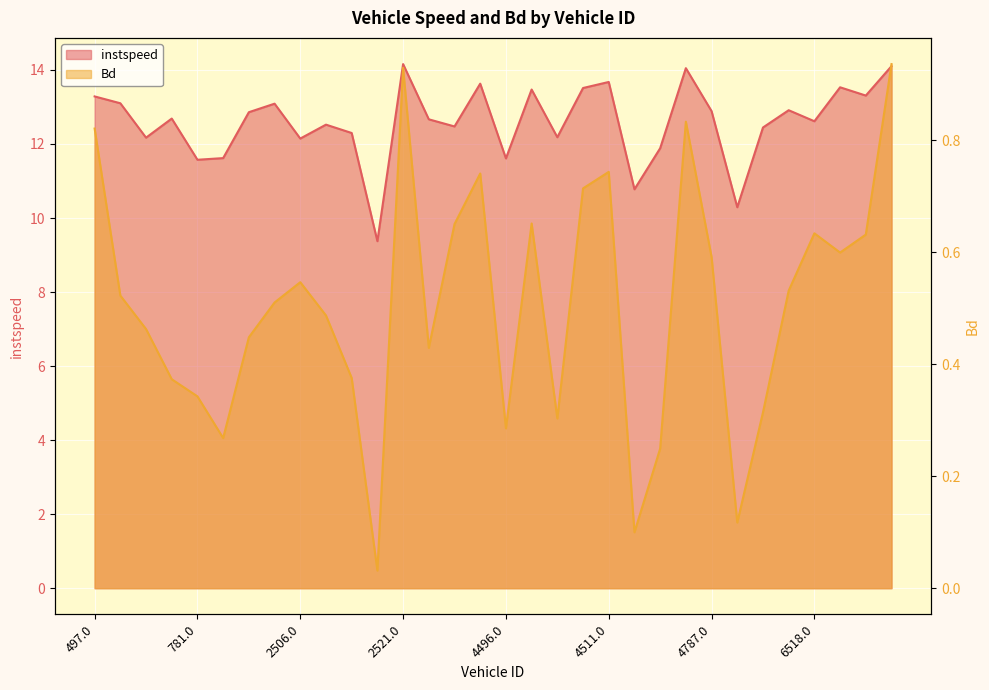

What is the label of the 15th point from the right?

4497.0